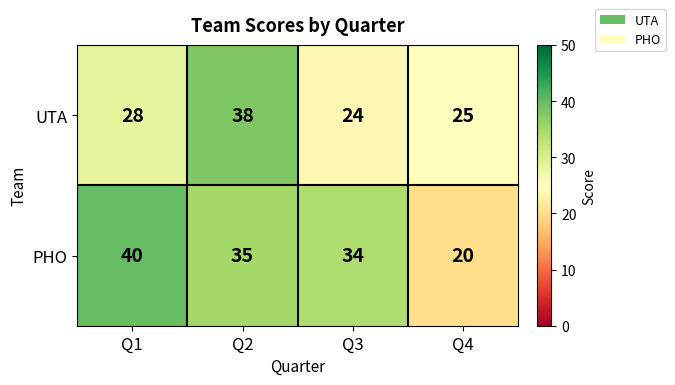

What is the maximum value shown in the chart?

40